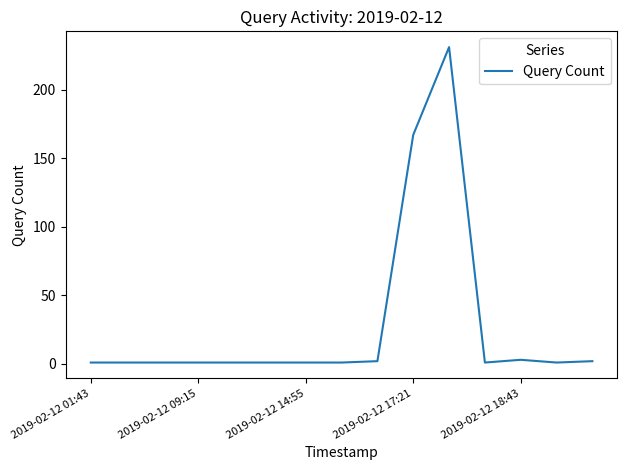

What is the difference between the maximum and minimum values?

230